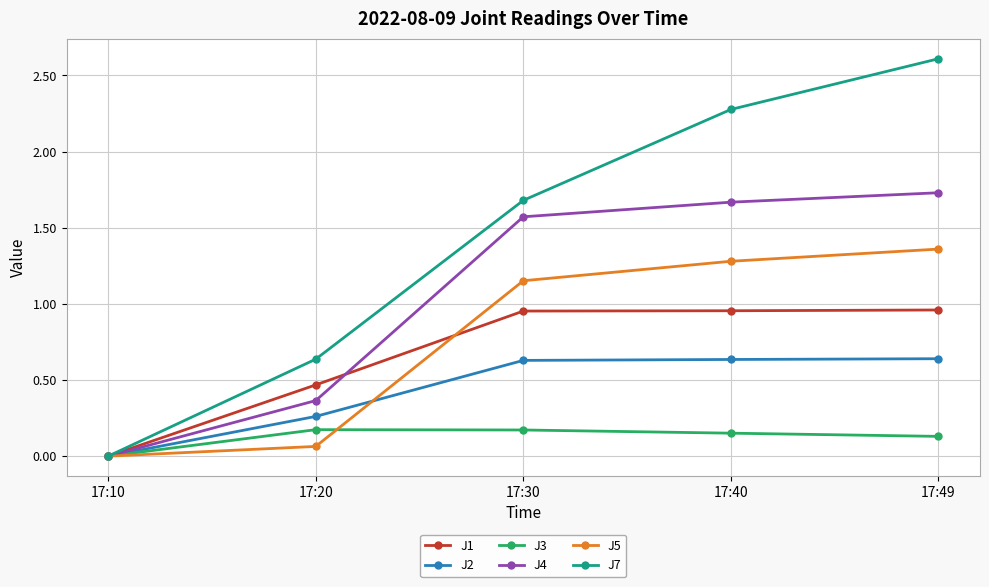

At which category is the sum across all series the highest?

17:49